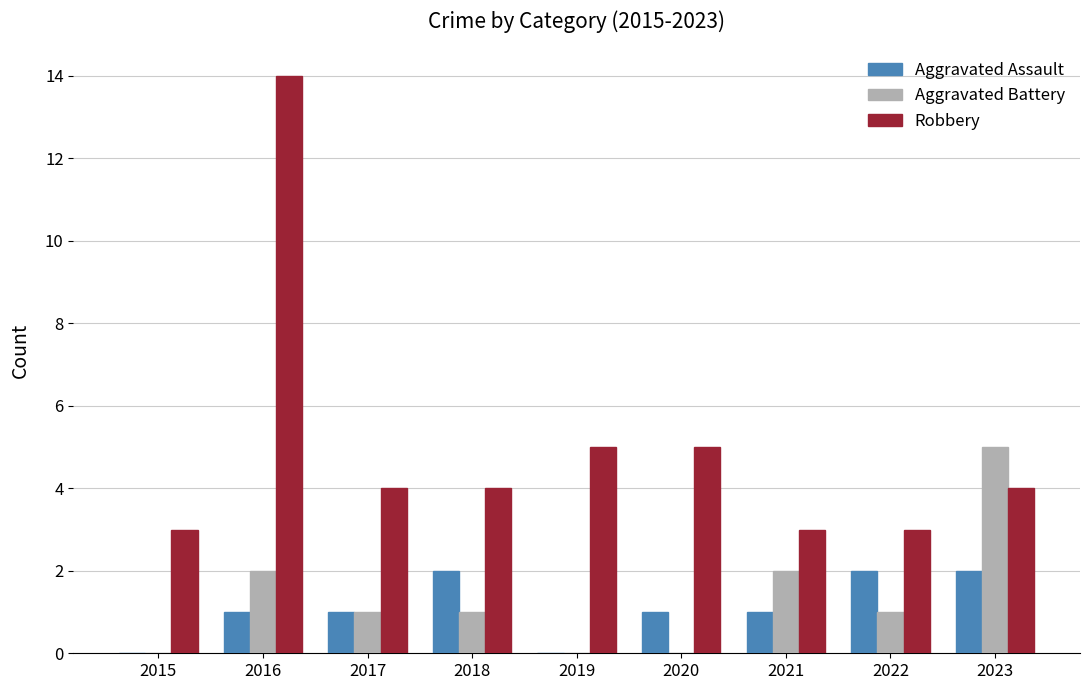

The value of Robbery at 2016 is 14. True or false?

True